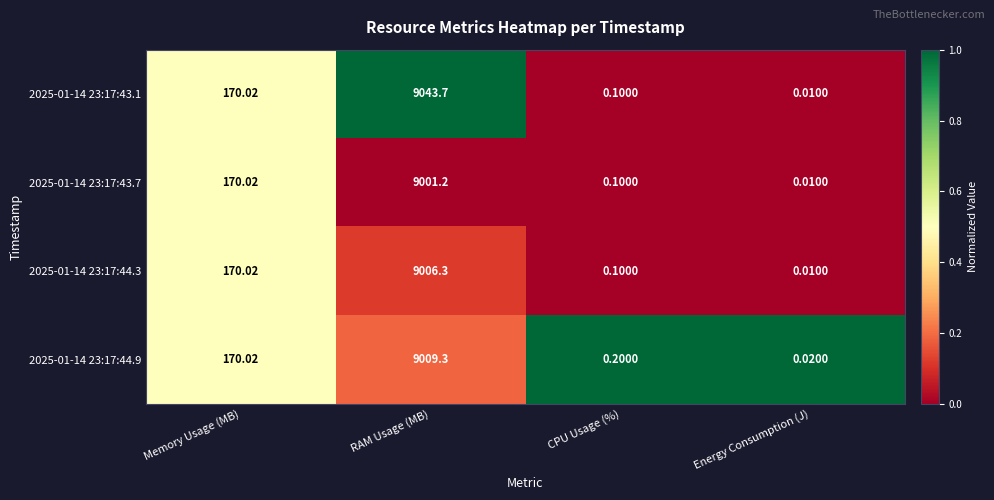

What is the spread (max minus min) of values at RAM Usage (MB)?

42.5